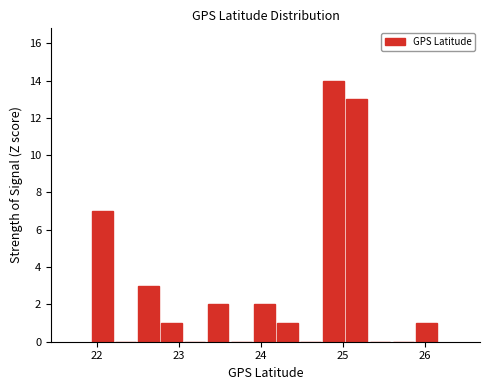

Read against the x-axis, roughly where is the centre of the tallest bar?

24.9